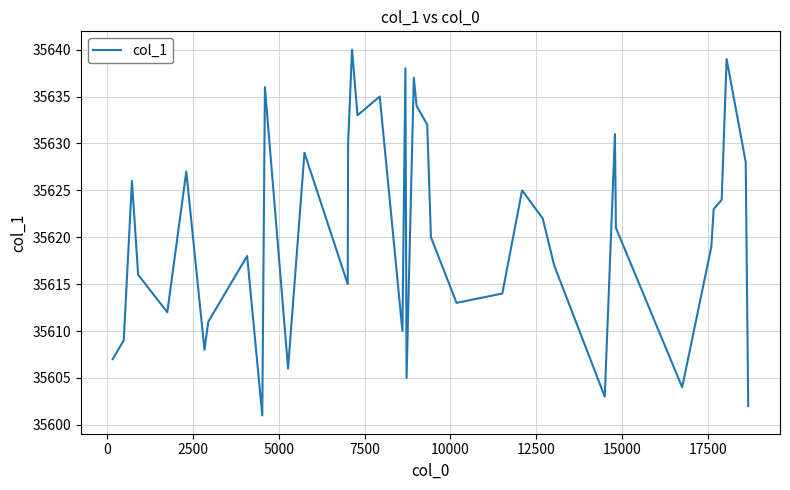

What is the maximum value shown in the chart?

35640